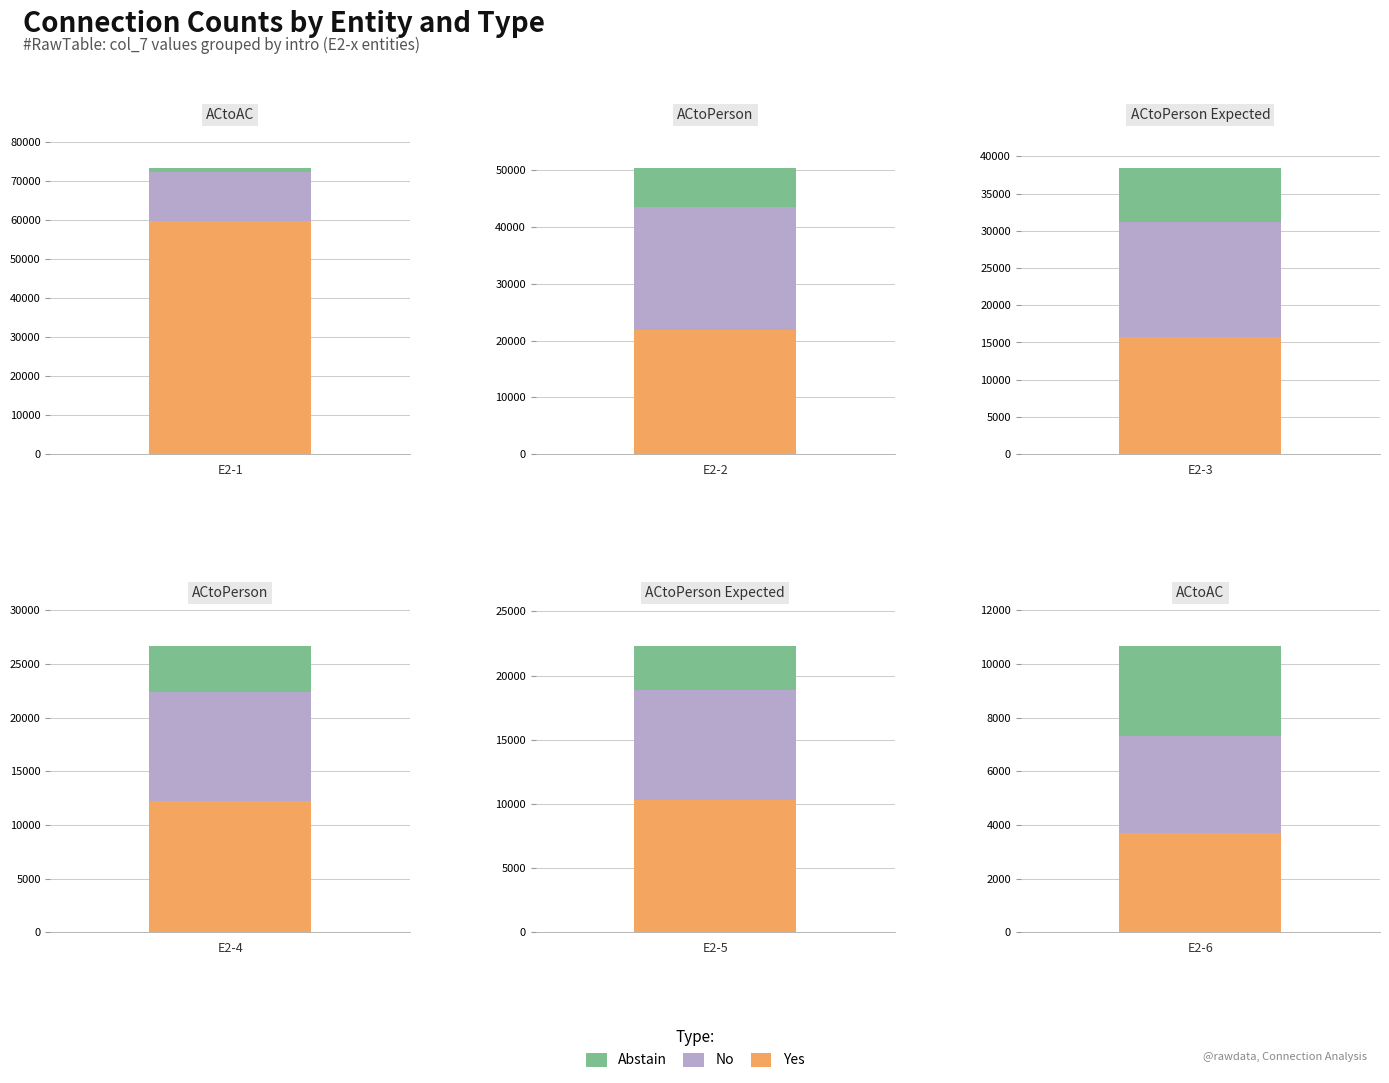

Where does the No series first go above 12660?

1